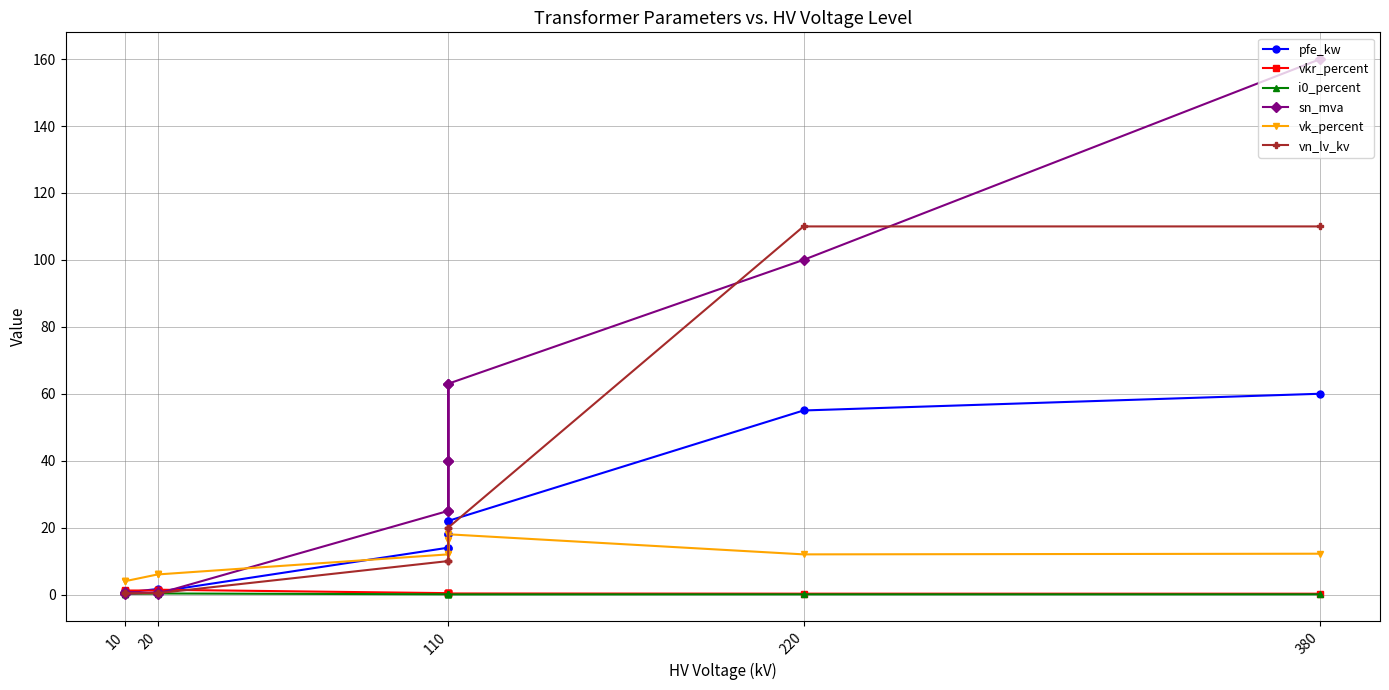

How many values in the vk_percent series are below 12?

6